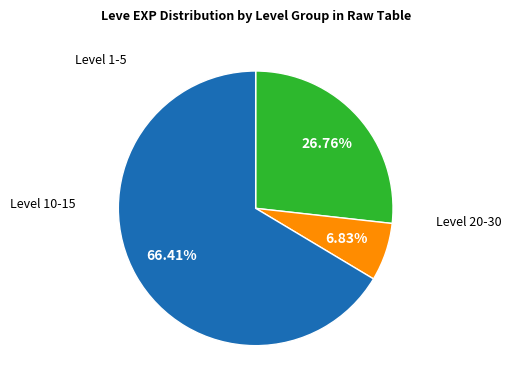

Is there any slice that represents more than half of the pie?

Yes